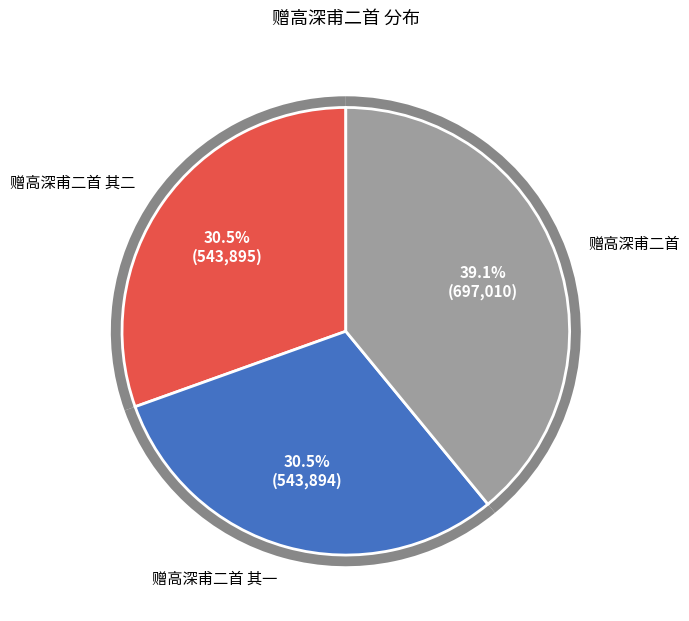

What is the change in value from 赠高深甫二首 其二 to 赠高深甫二首?

+153115